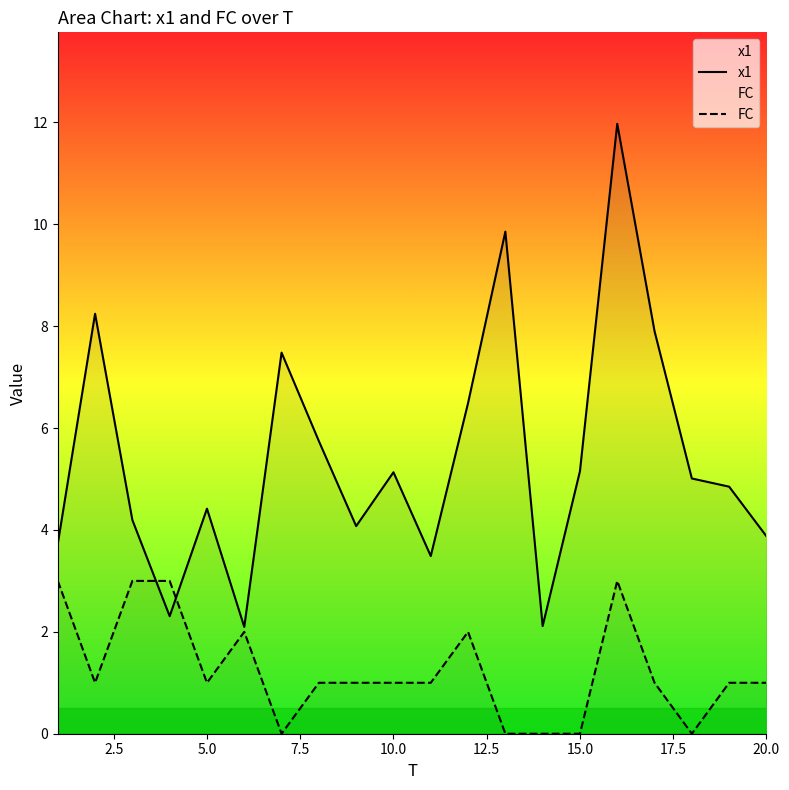

Which series has the widest spread of values?

x1